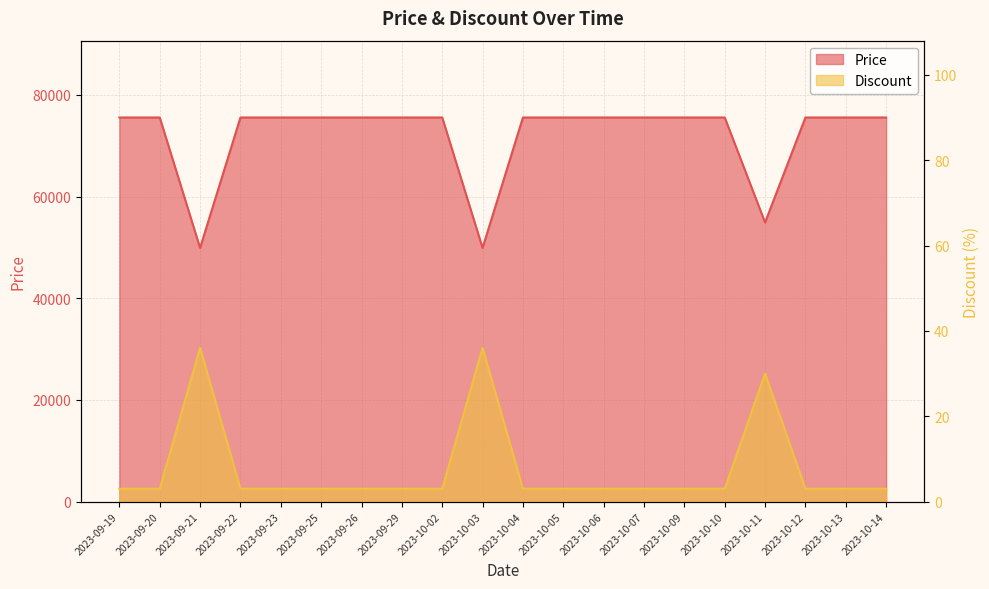

True or false: Price and Discount intersect in this chart.

False